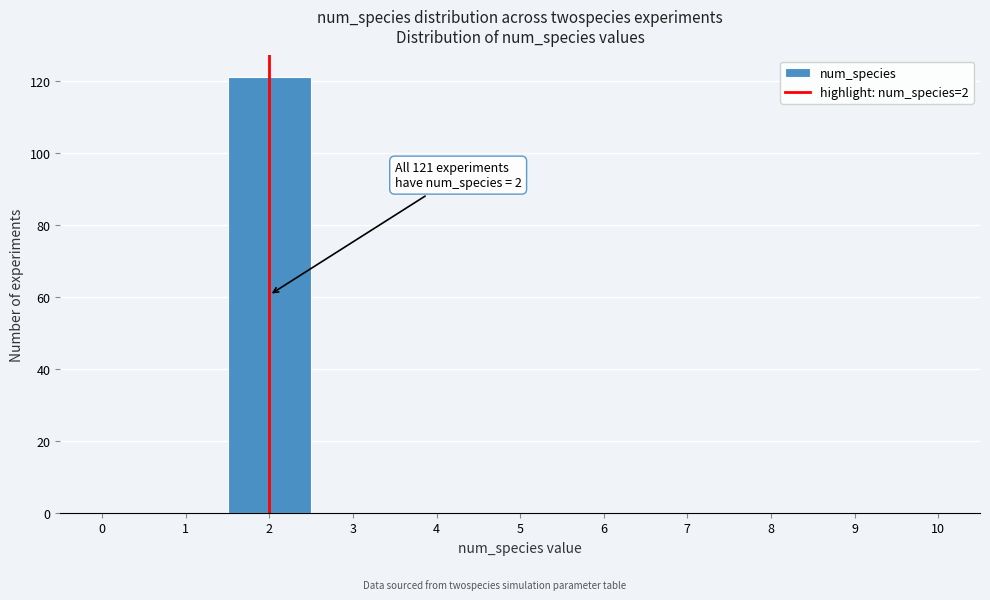

Which range on the x-axis has the tallest bar?

1.5 to 2.5